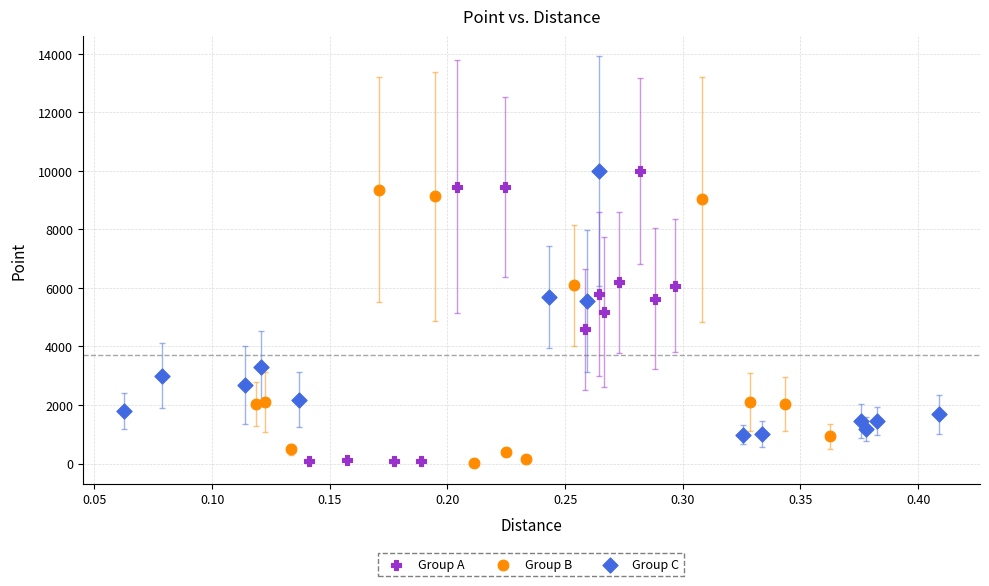

Which series has the largest Y range (max minus min)?

Group A